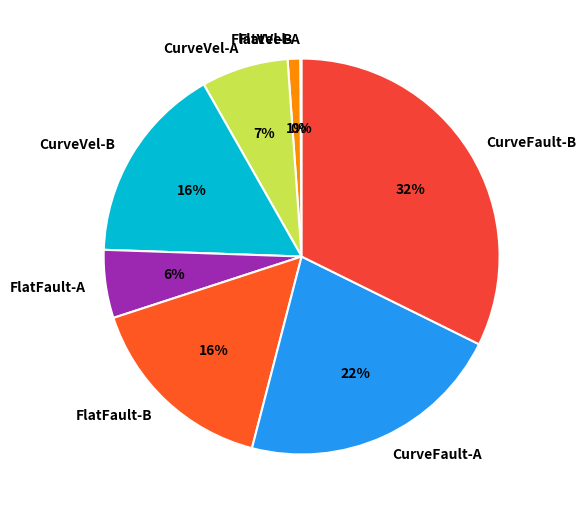

Is there a majority slice in this chart?

No